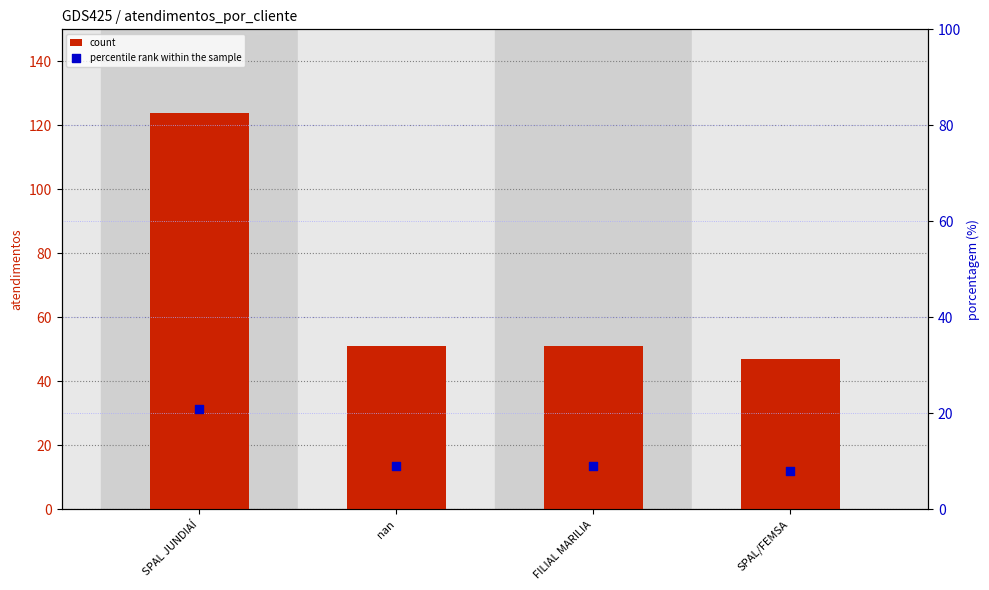

What are all the series names shown in the legend?

count, percentile rank within the sample